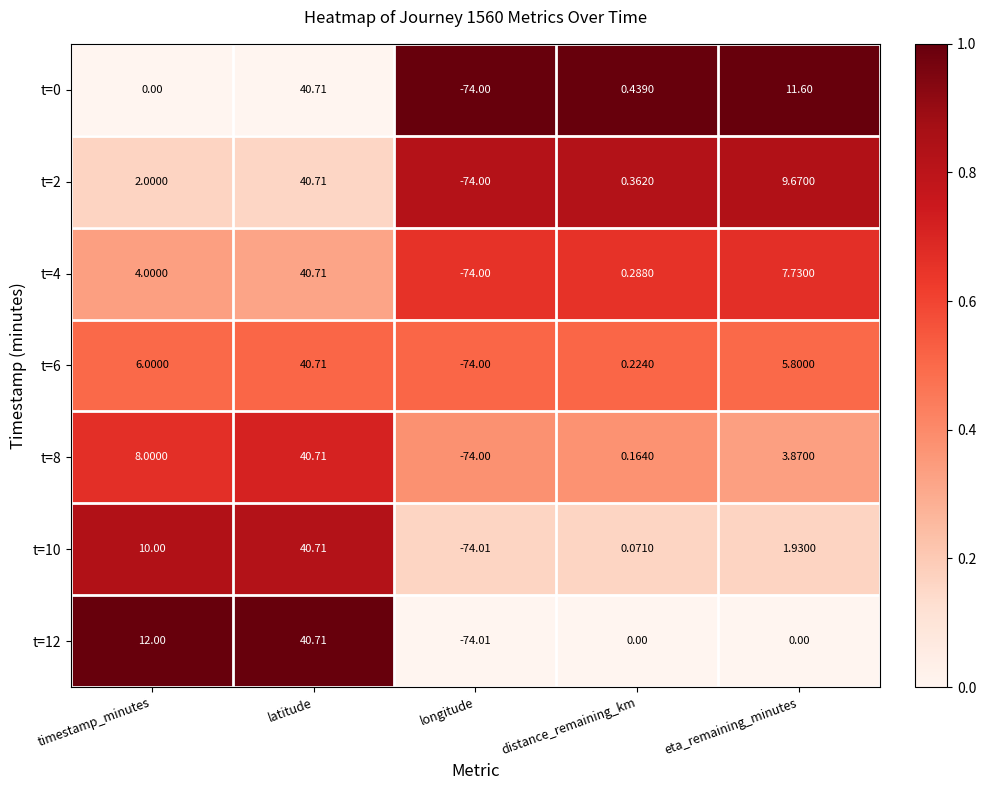

Rank the categories by t=6 value from lowest to highest.

longitude, distance_remaining_km, eta_remaining_minutes, timestamp_minutes, latitude